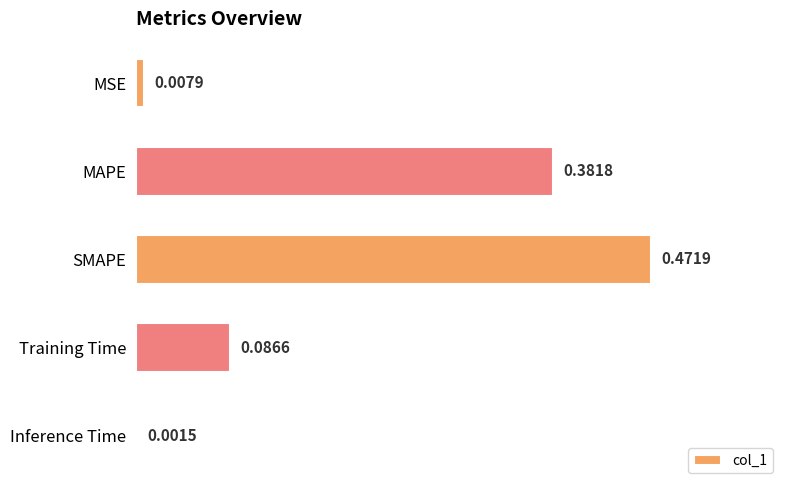

What is the sum of the values at MAPE and SMAPE?

0.9